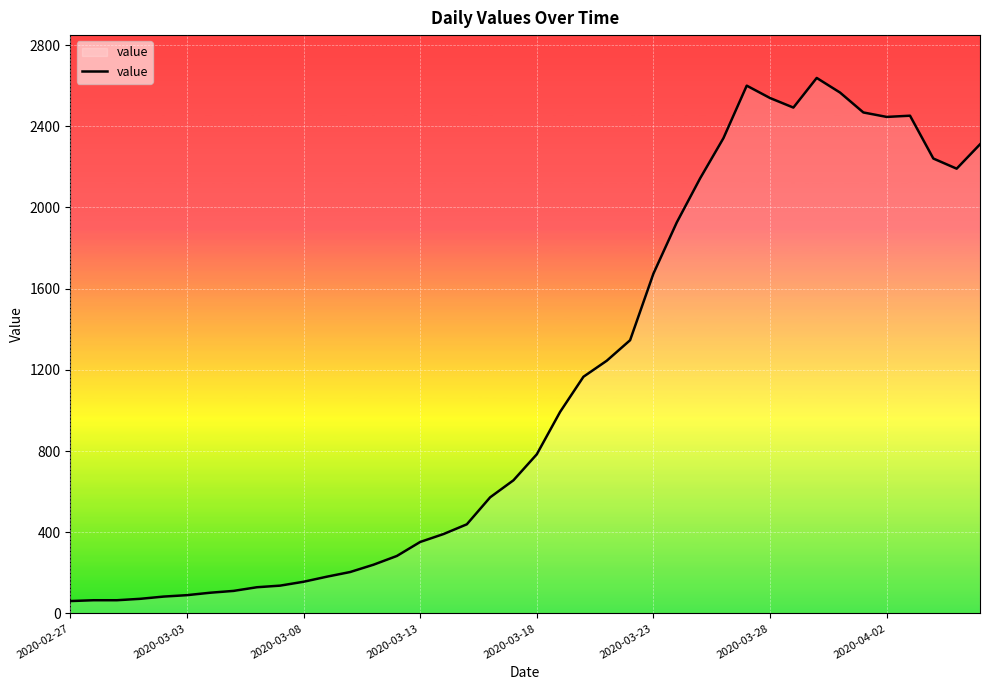

How many values are below 784?

20